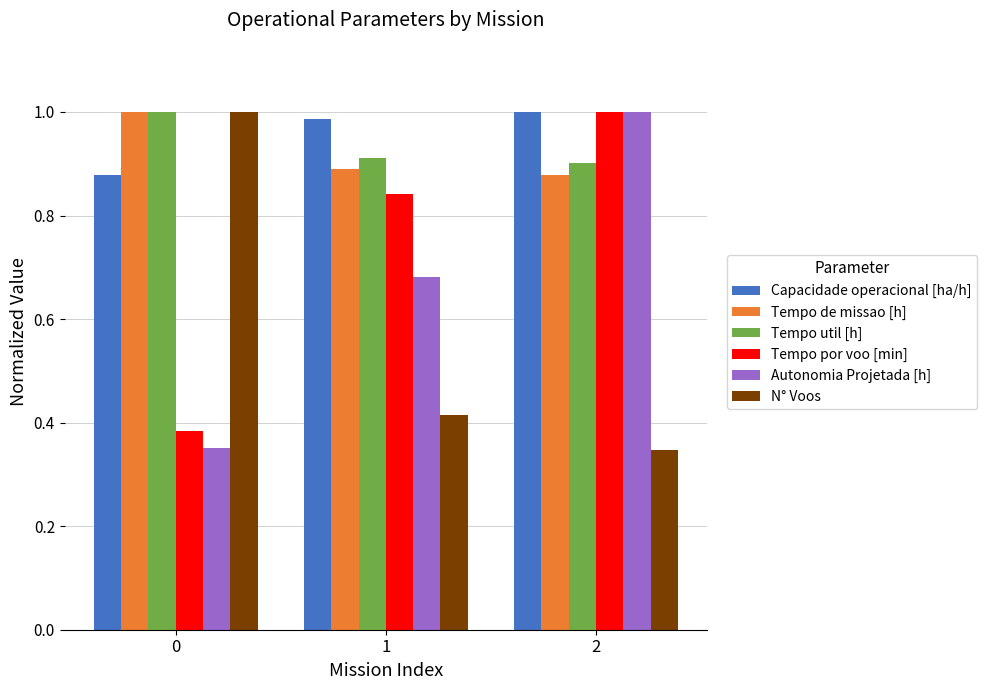

The value of Tempo por voo [min] at 2 is 1.0. True or false?

True